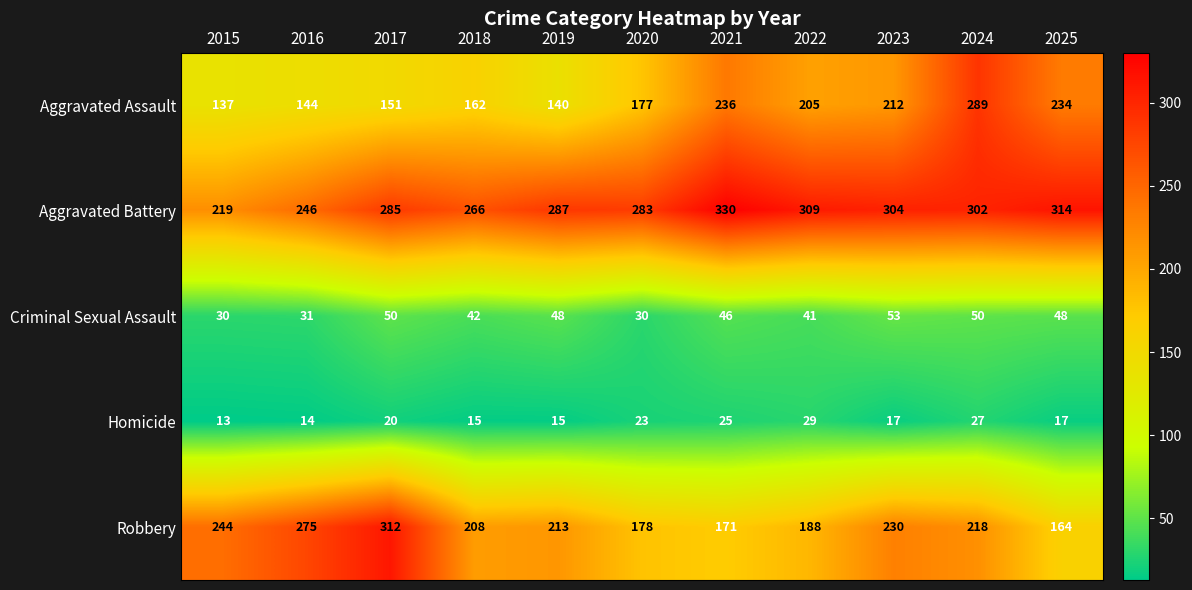

How many values in the Homicide series are below 17?

4